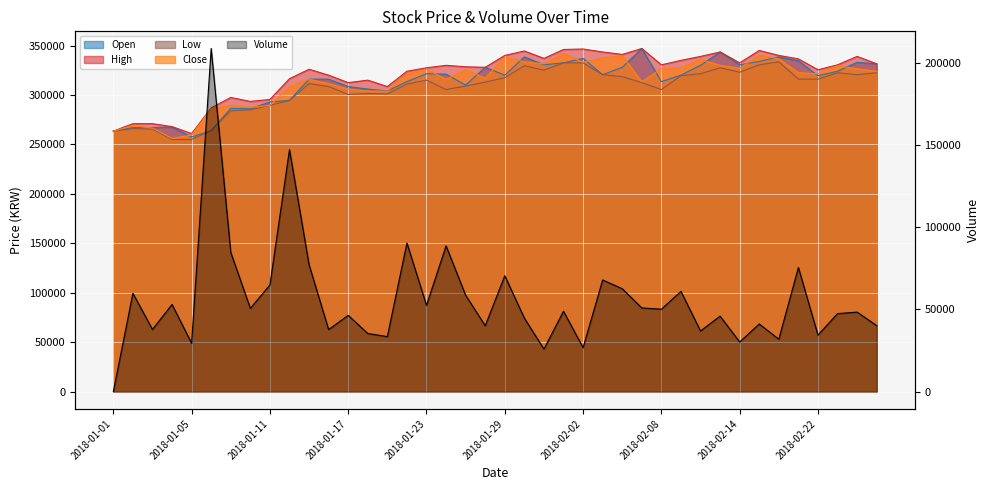

Rank the series at 2018-01-19 from lowest to highest value.

Volume, Low, Open, Close, High